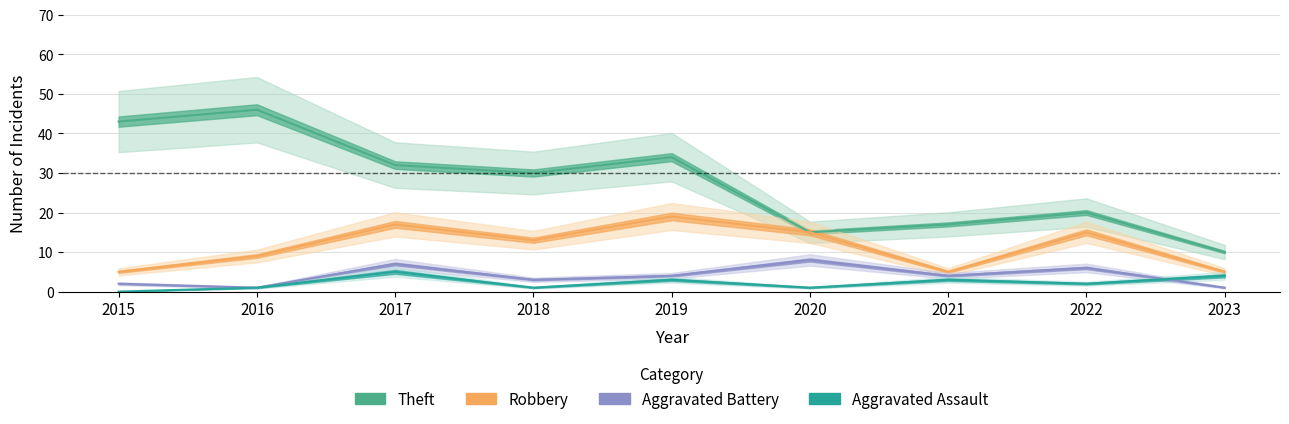

True or false: Theft and Robbery intersect in this chart.

False